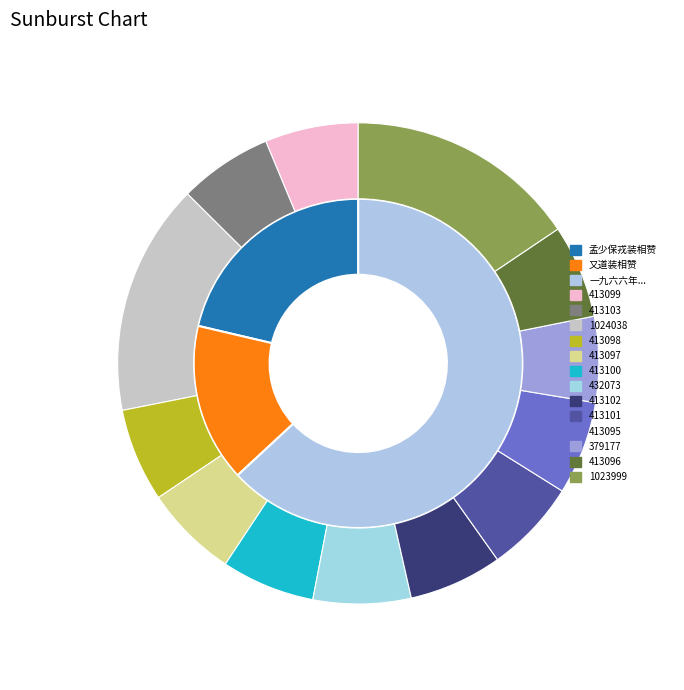

True or false: 413097 accounts for 6% of the total.

True